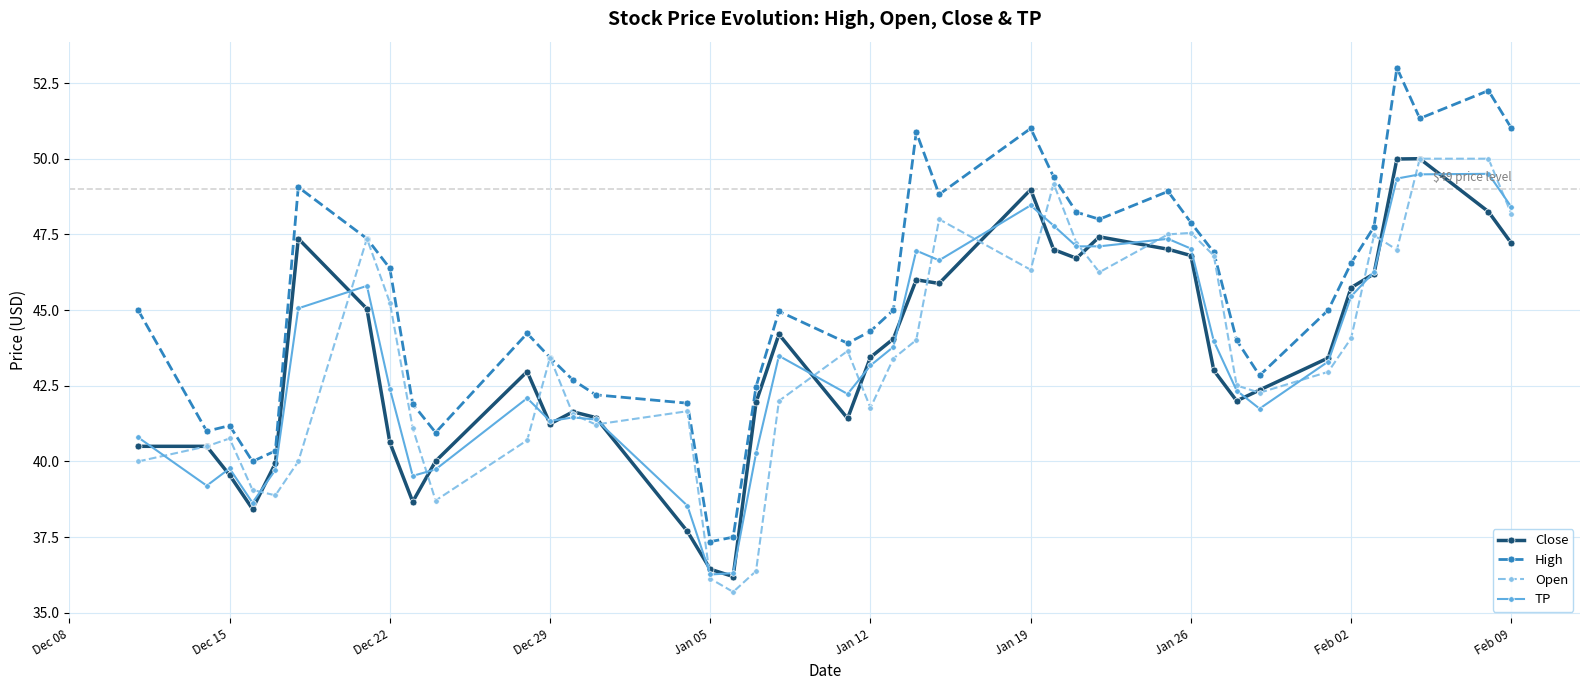

What is the difference between the second highest and minimum values in the High series?

14.9